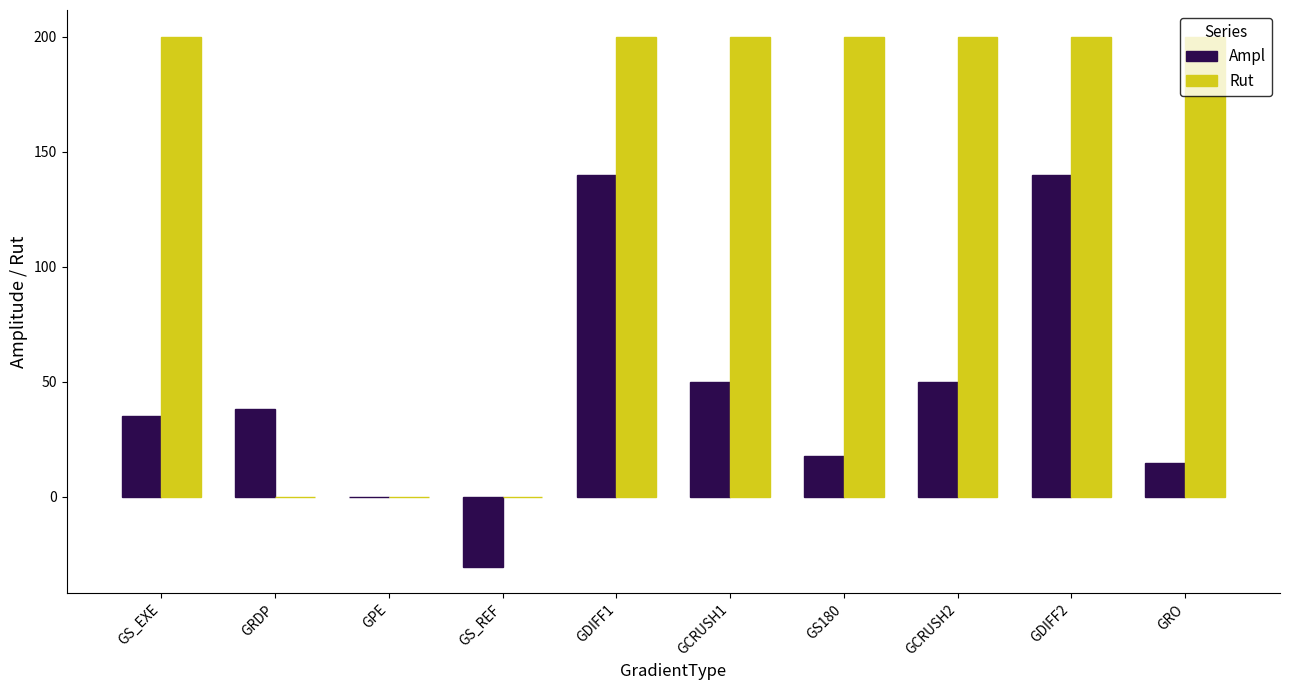

What is the highest value of the Rut series?

200.0